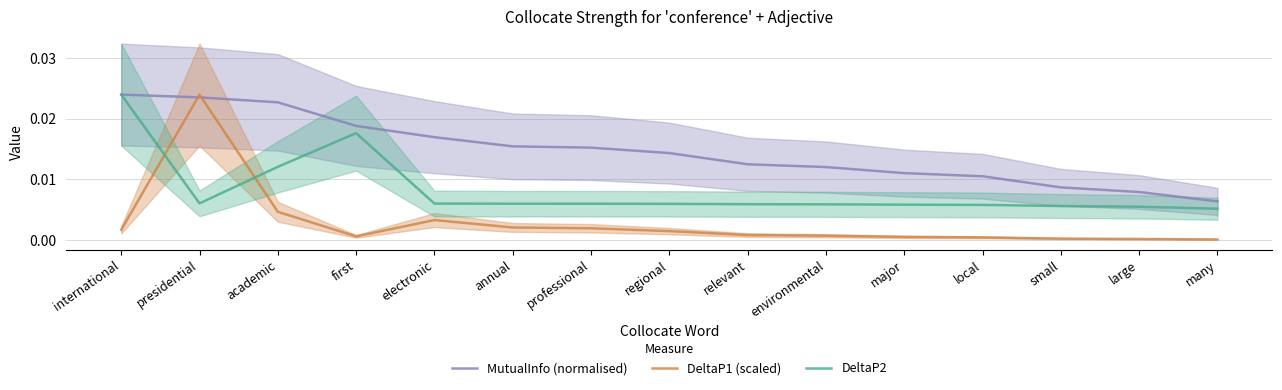

True or false: MutualInfo (normalised) and DeltaP2 intersect in this chart.

False